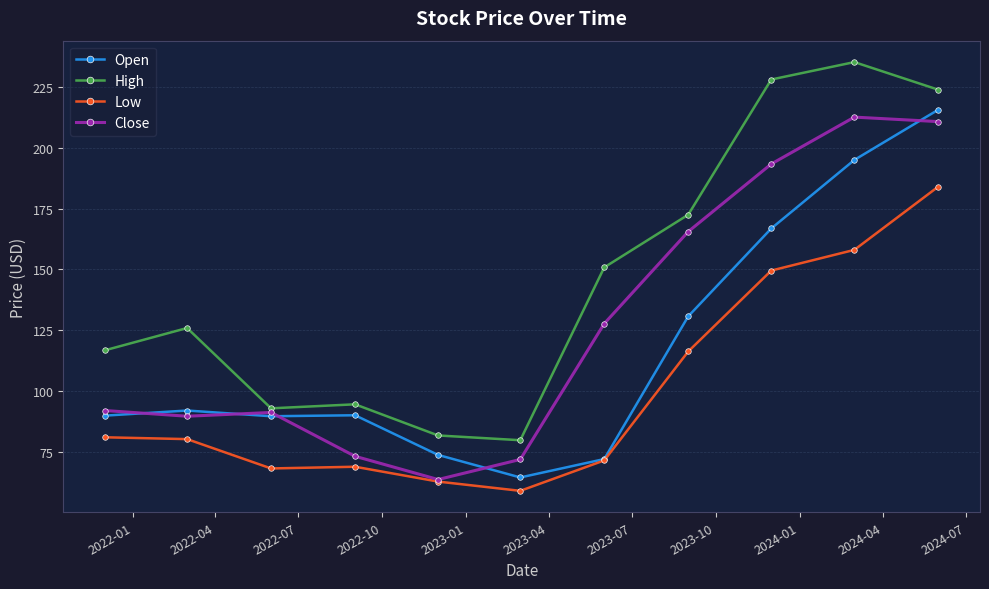

At how many categories does at least one series exceed 73?

11